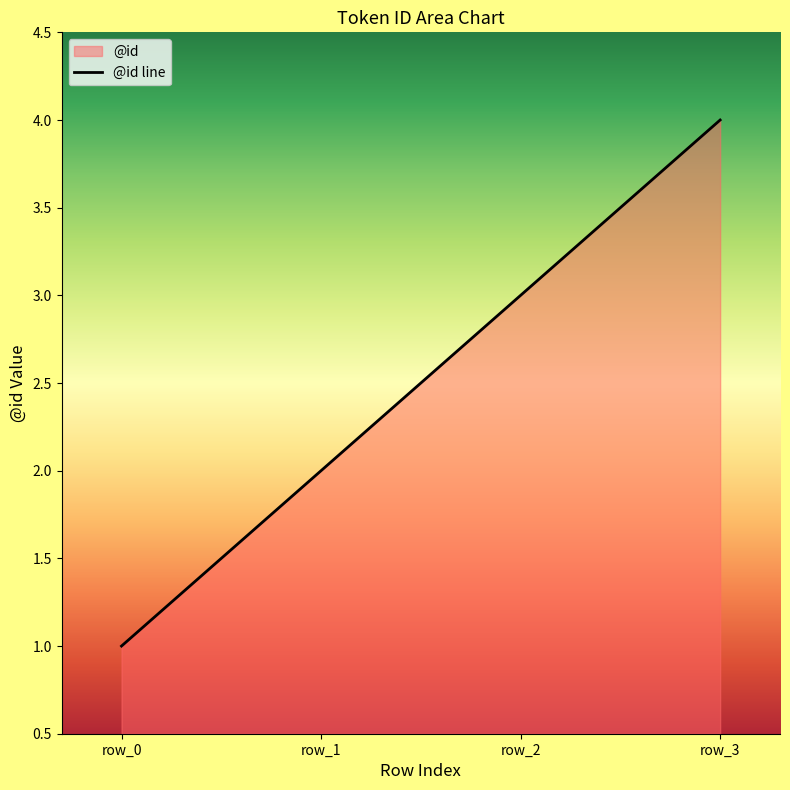

How many series are shown in this chart?

1